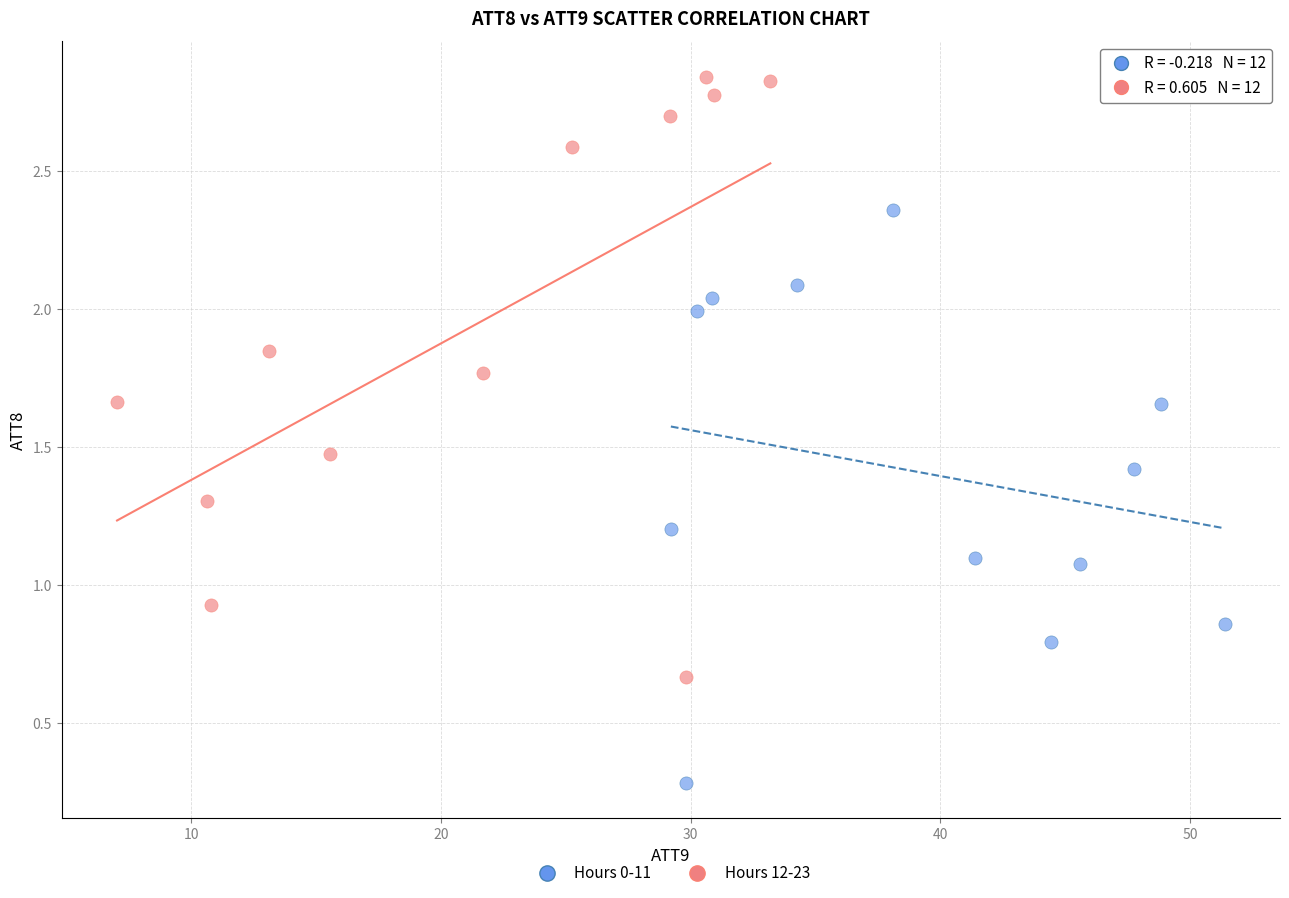

Which series has the largest Y range (max minus min)?

Hours 12-23